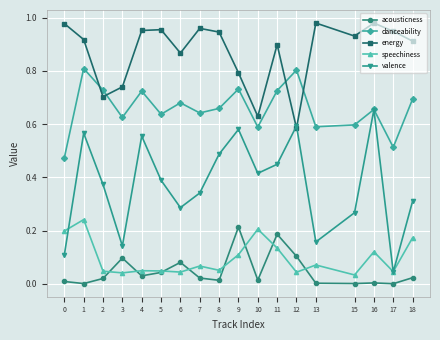

Is it true that acousticness equals 0.0 at 10?

True